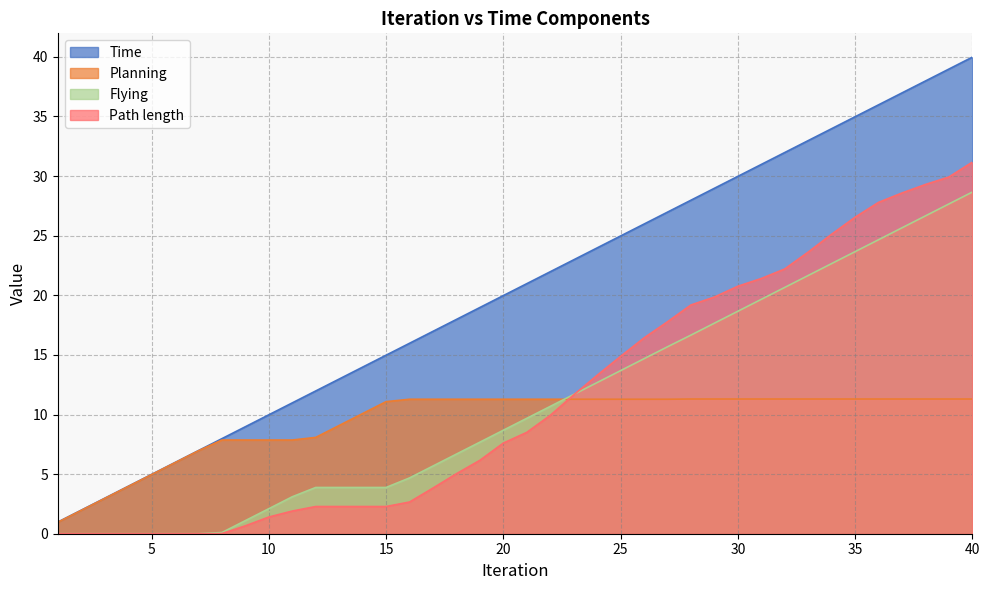

Which has a higher value, 38 or 6?

38